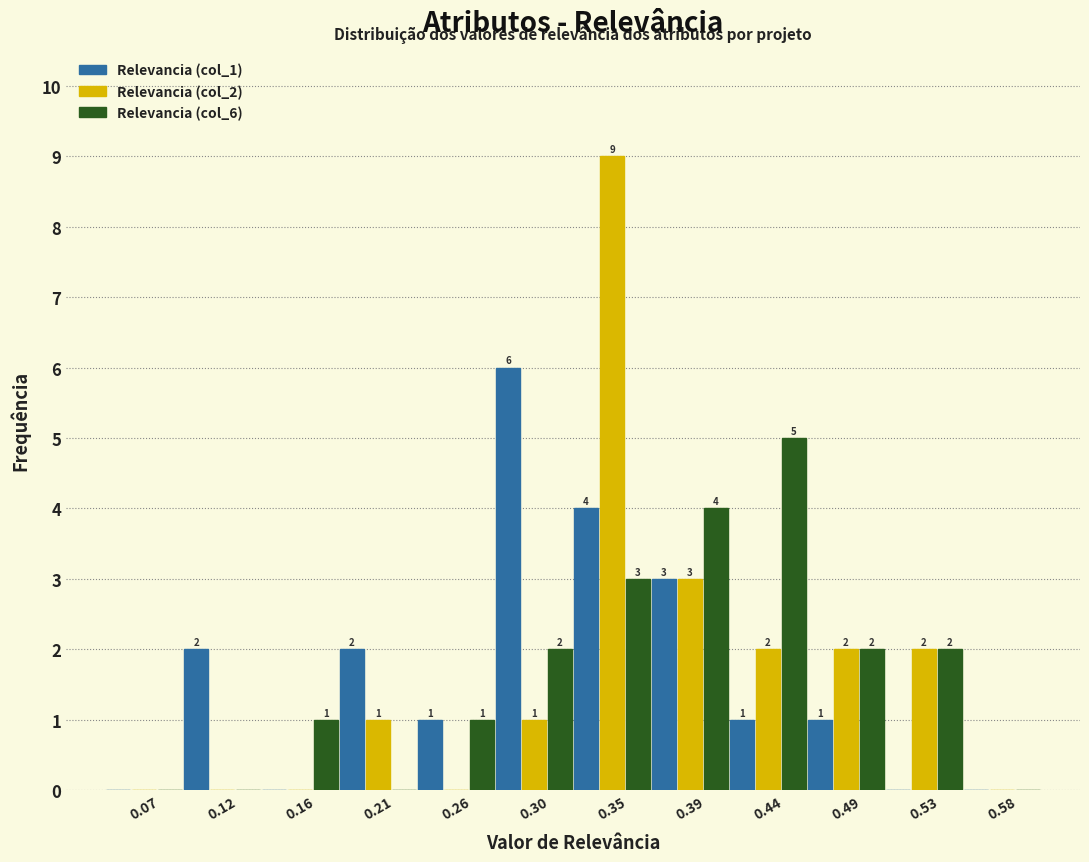

In the Relevancia (col_2) series, which range on the x-axis has the tallest bar?

0.325 to 0.370